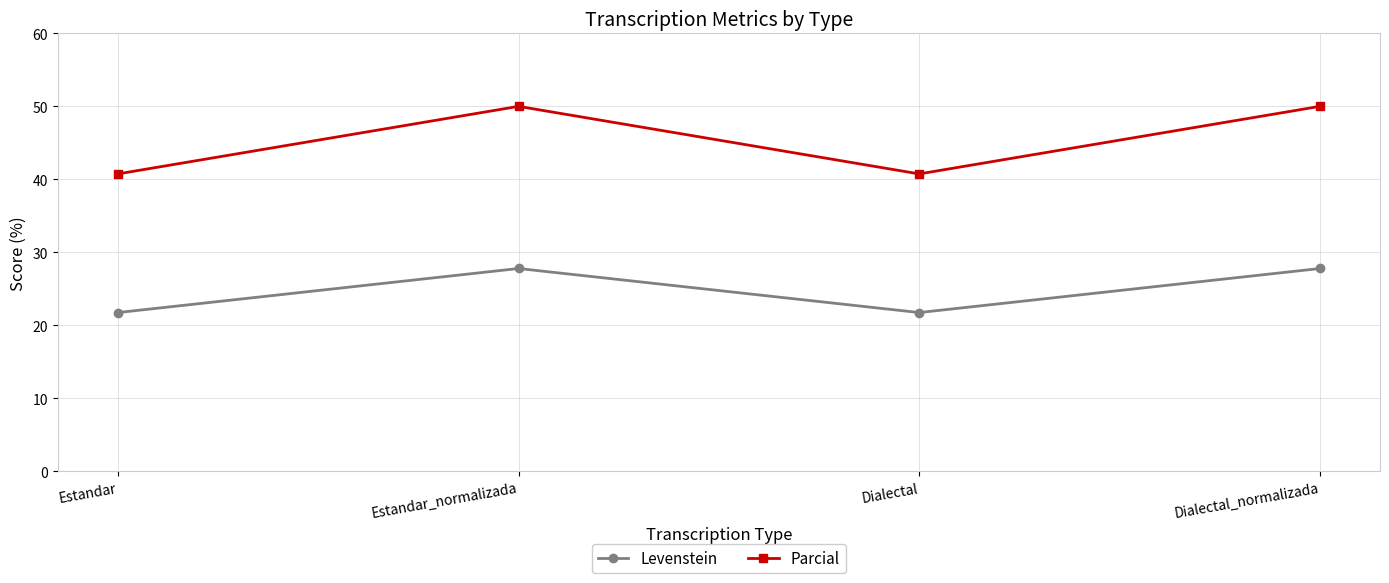

Read the Levenstein value at Estandar_normalizada.

27.8